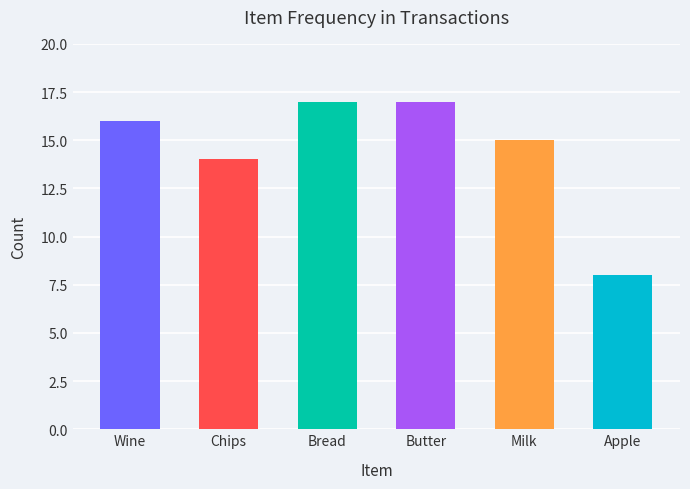

What is the label of the 6th bar from the right?

Wine